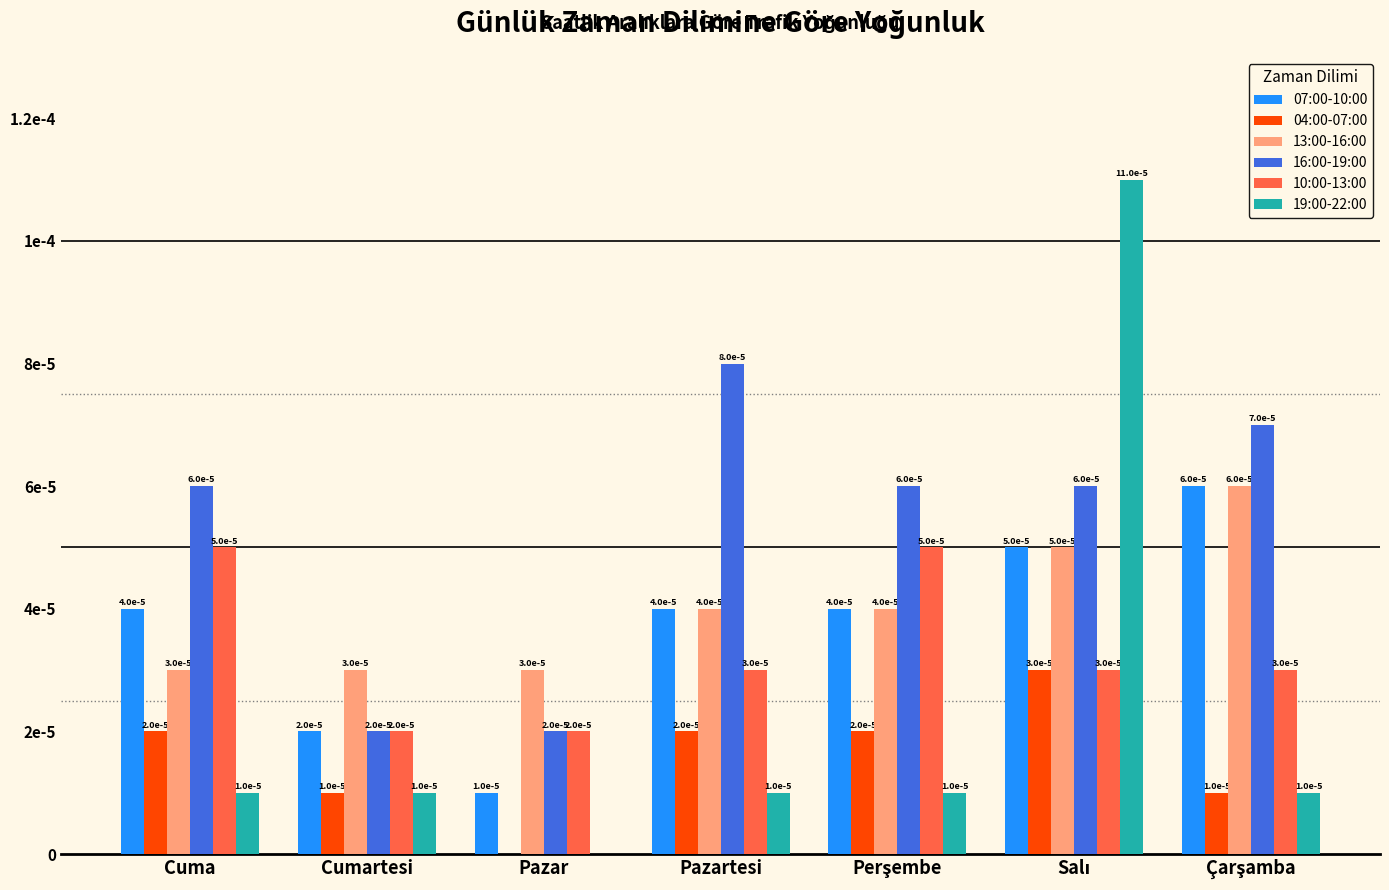

At which category is the sum across all series the highest?

Salı